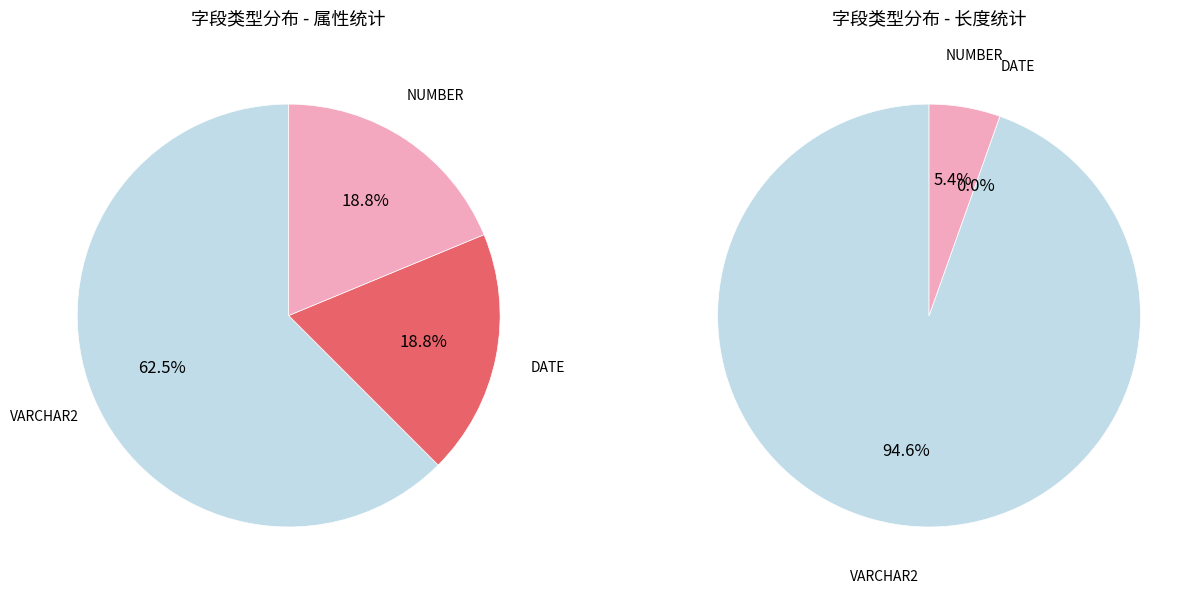

Combined, do VARCHAR2 and DATE account for over 50%?

Yes